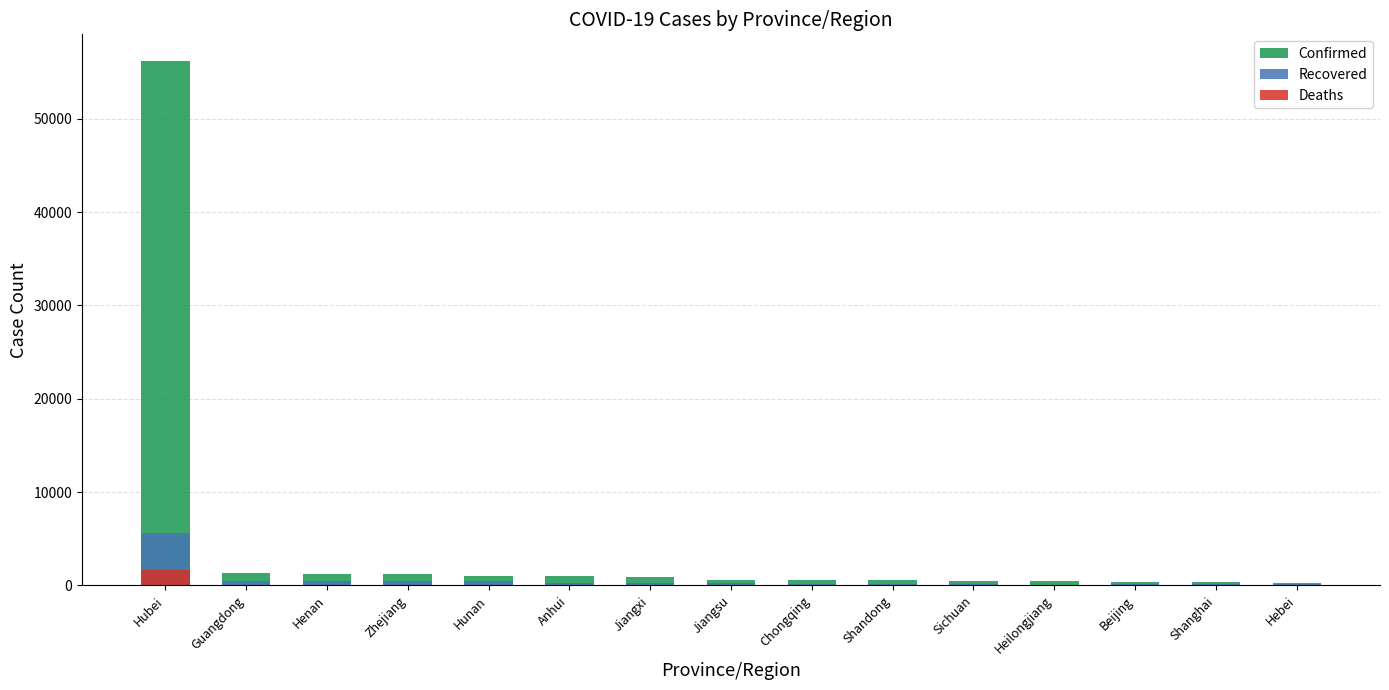

At how many categories does at least one series exceed 41902?

1